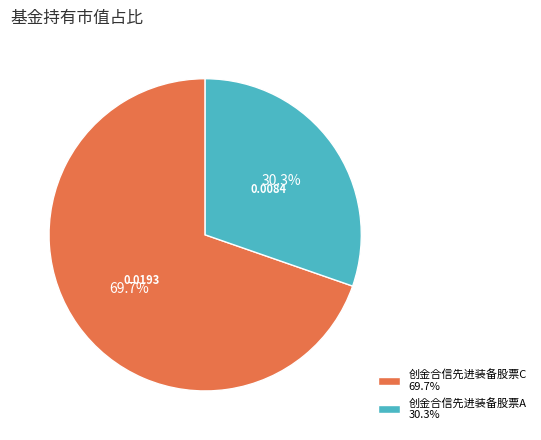

How much of the chart is everything except 创金合信先进装备股票C?

30.3%